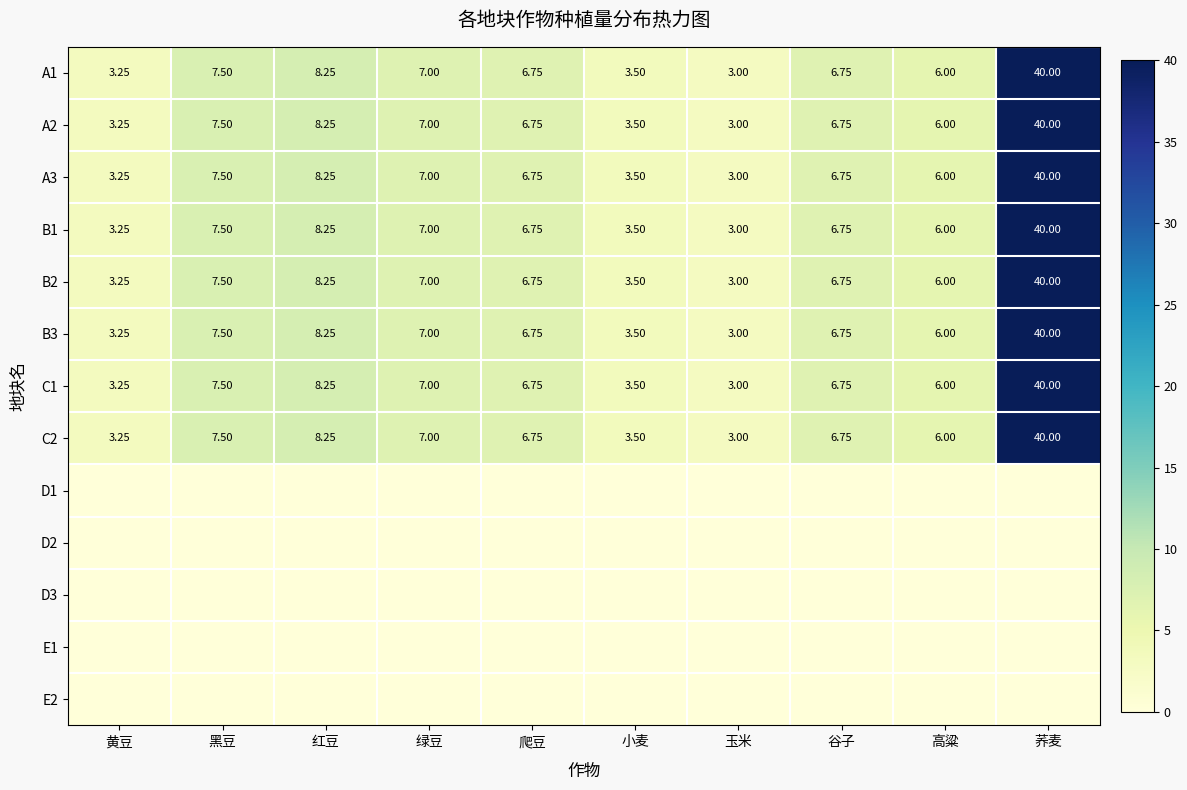

At which category is the sum across all series the highest?

荞麦